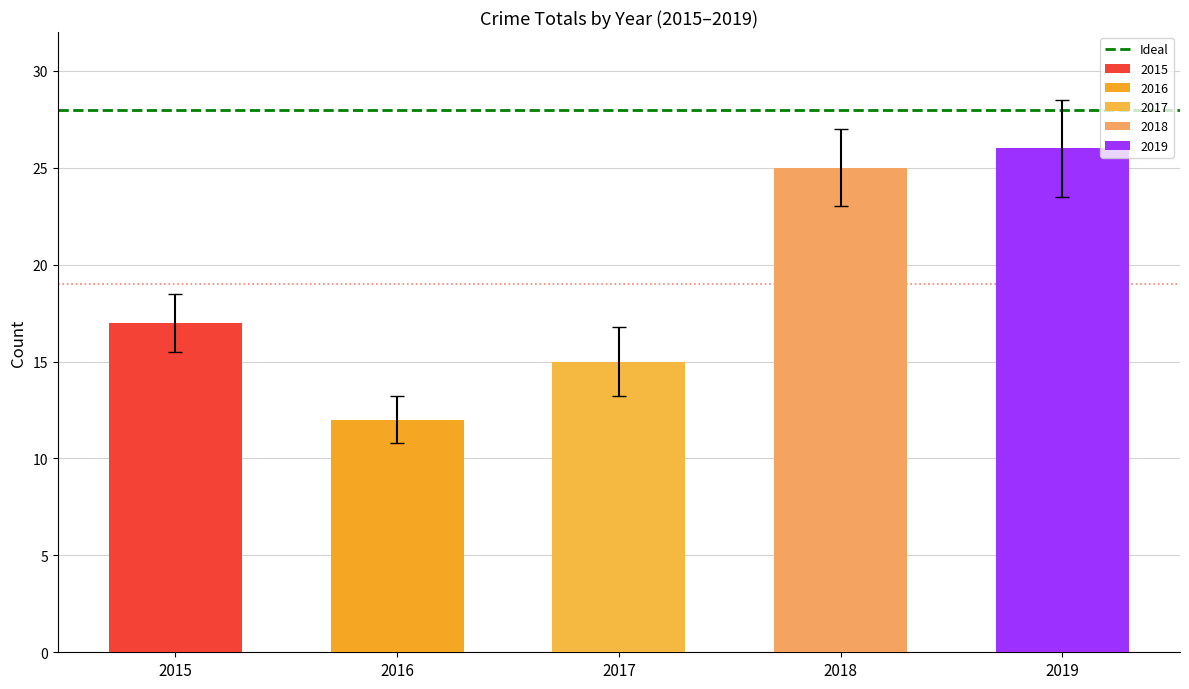

What are all the series names shown in the legend?

2015, 2016, 2017, 2018, 2019